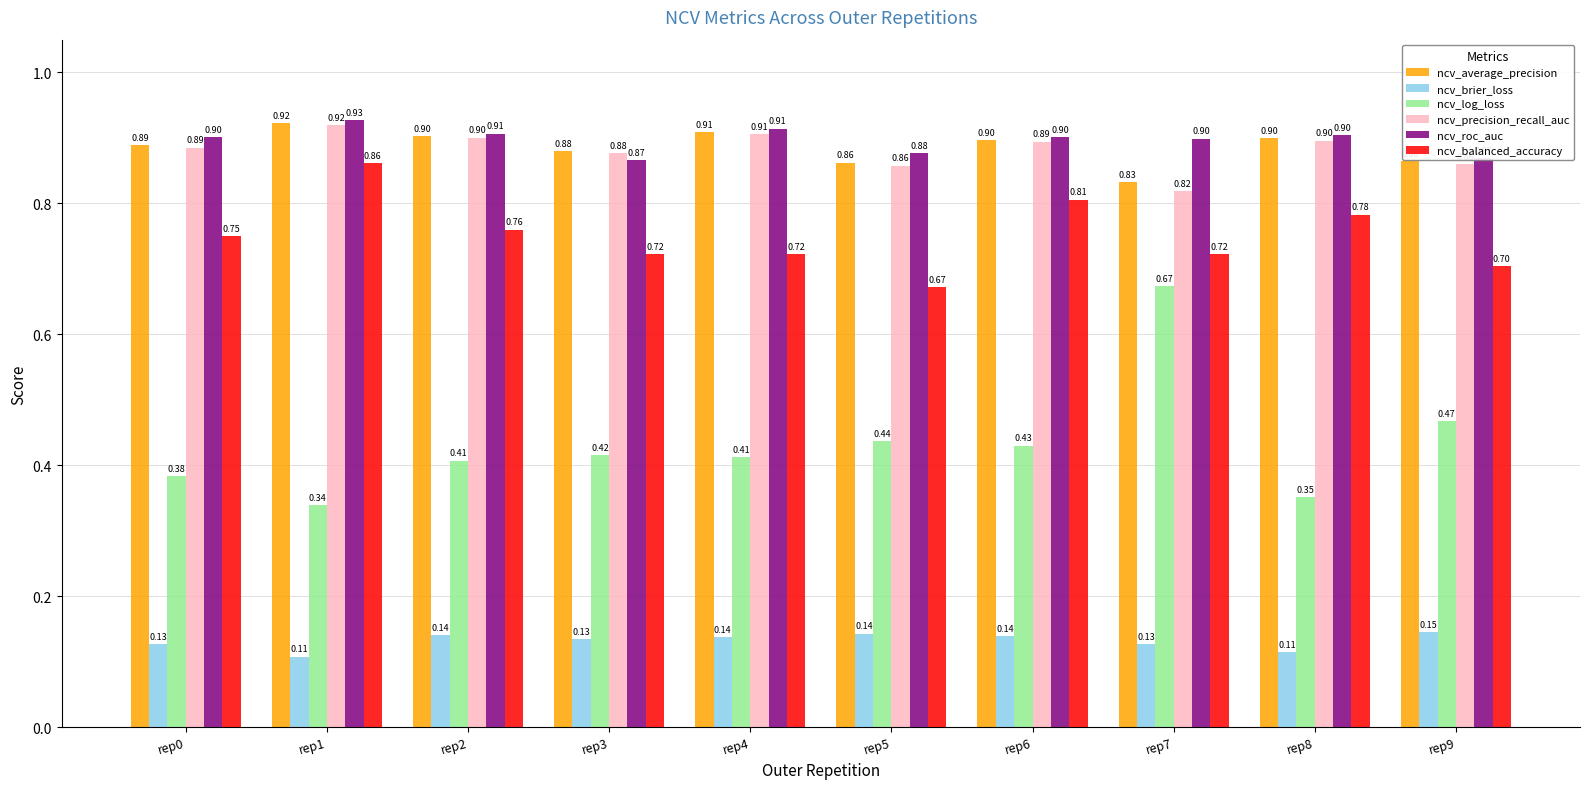

What is the sum of the ncv_balanced_accuracy values at rep3 and rep2?

1.5